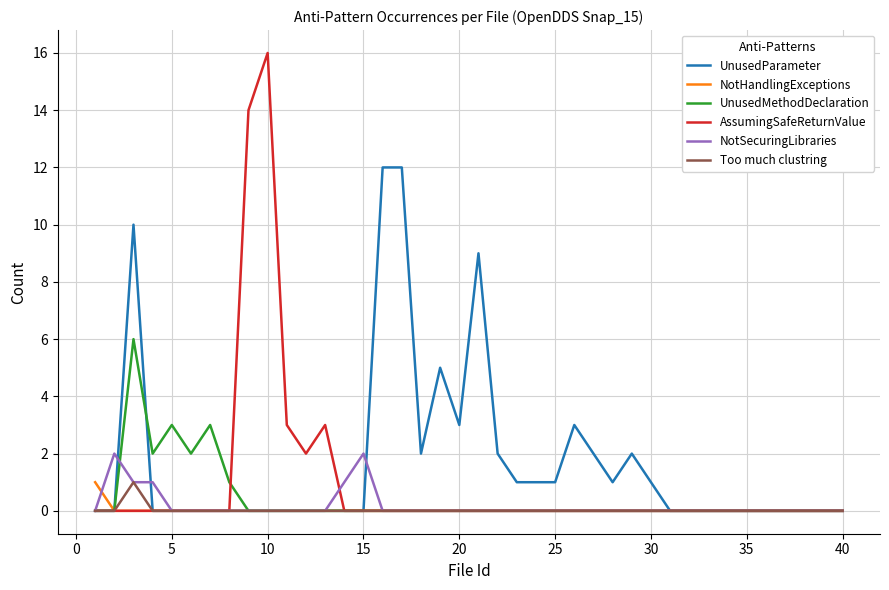

Which series has the largest range (max minus min)?

AssumingSafeReturnValue